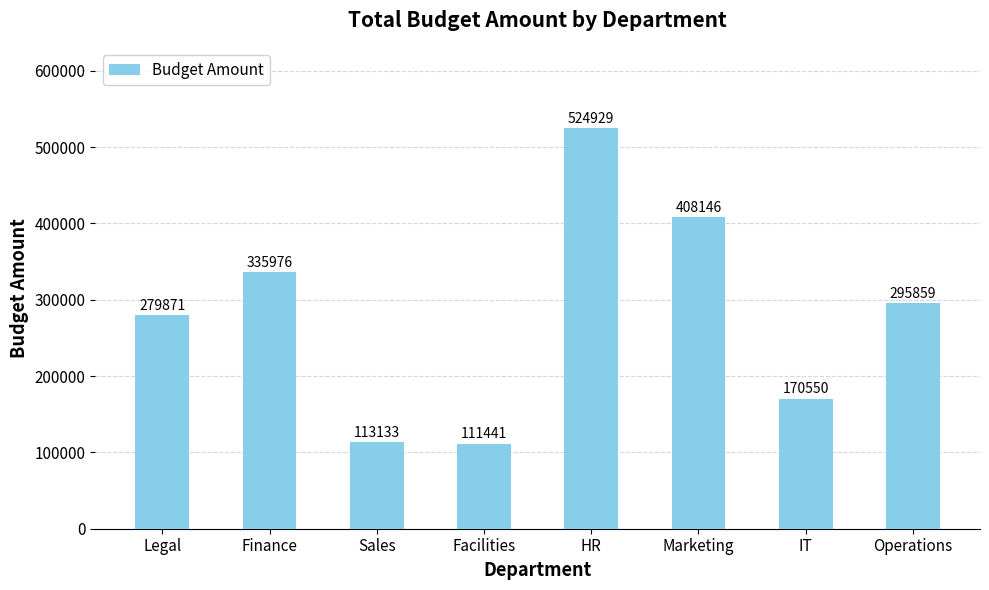

What is the change in value from Finance to Facilities?

-224535.1